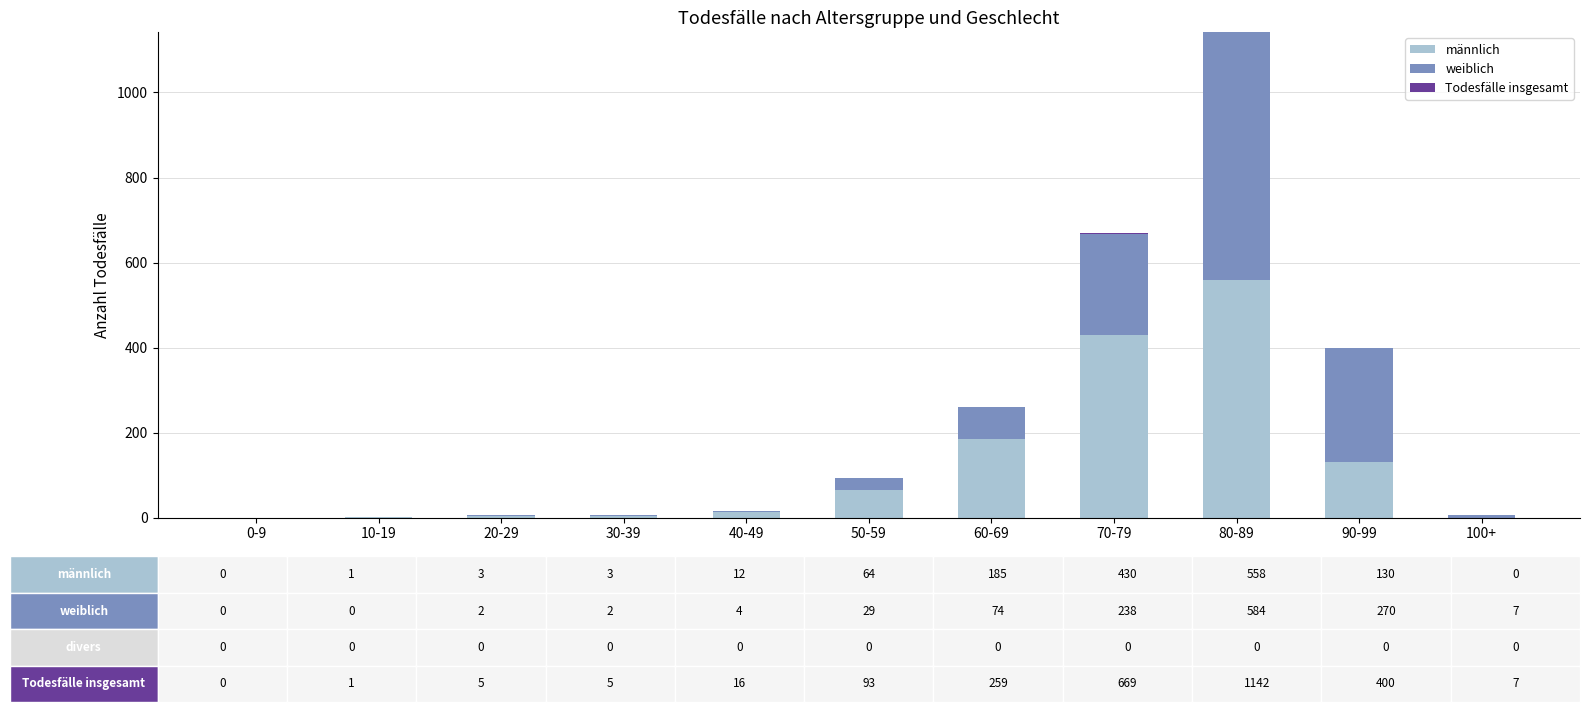

Are the bars horizontal?

No